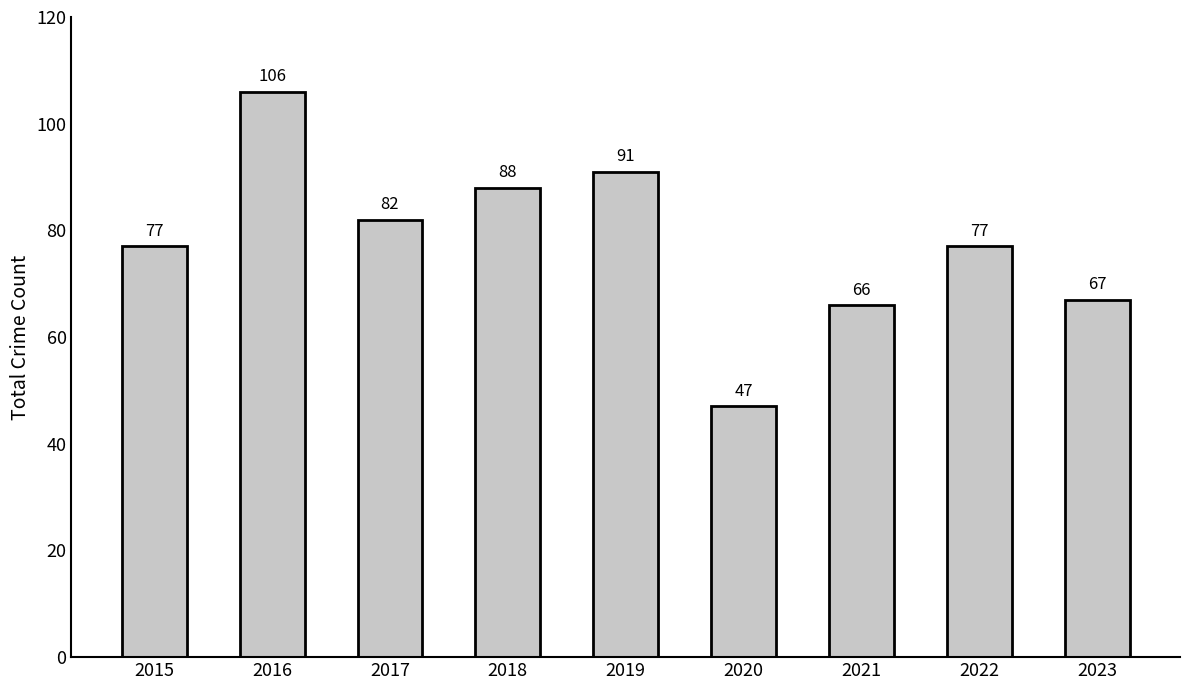

Which label corresponds to the smallest value in the chart?

2020